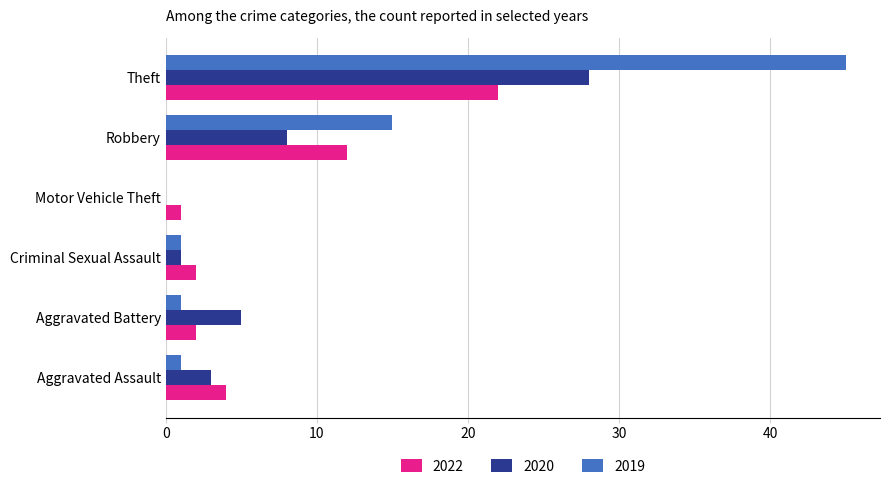

What is the average value of the 2020 series?

8